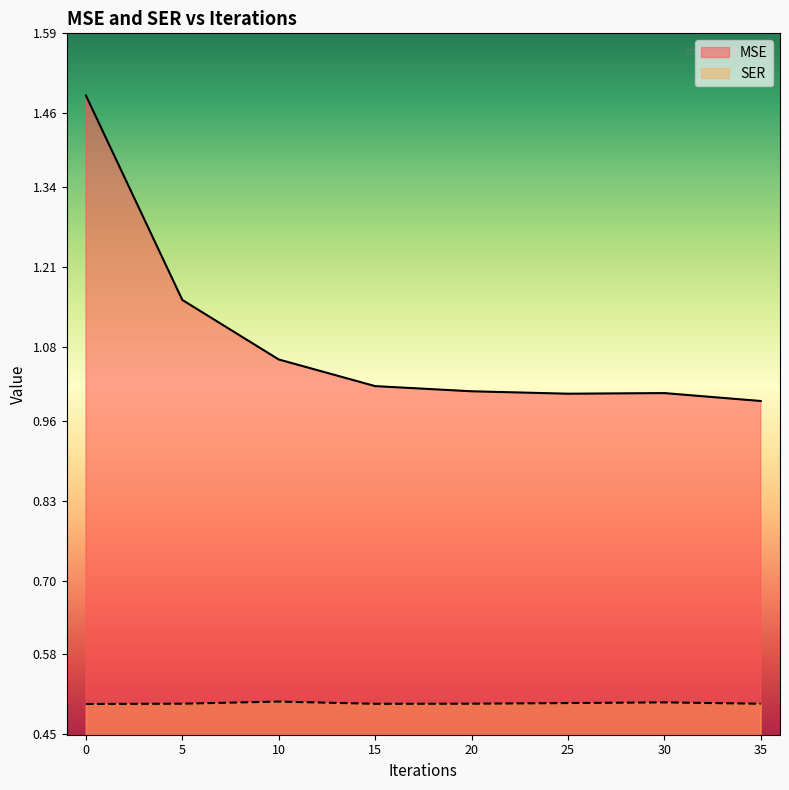

List the series in order of their overall mean, lowest first.

SER, MSE